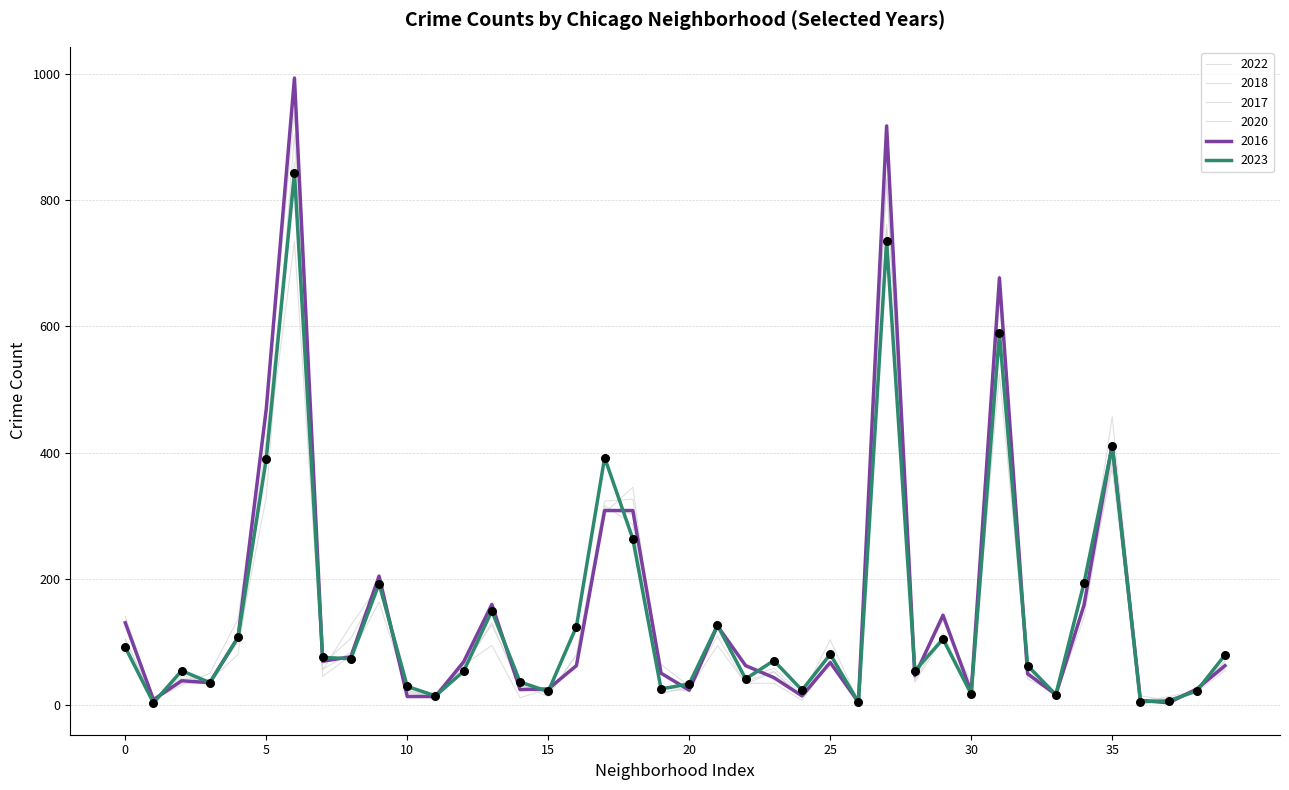

Is this an area chart (filled region under the line)?

No